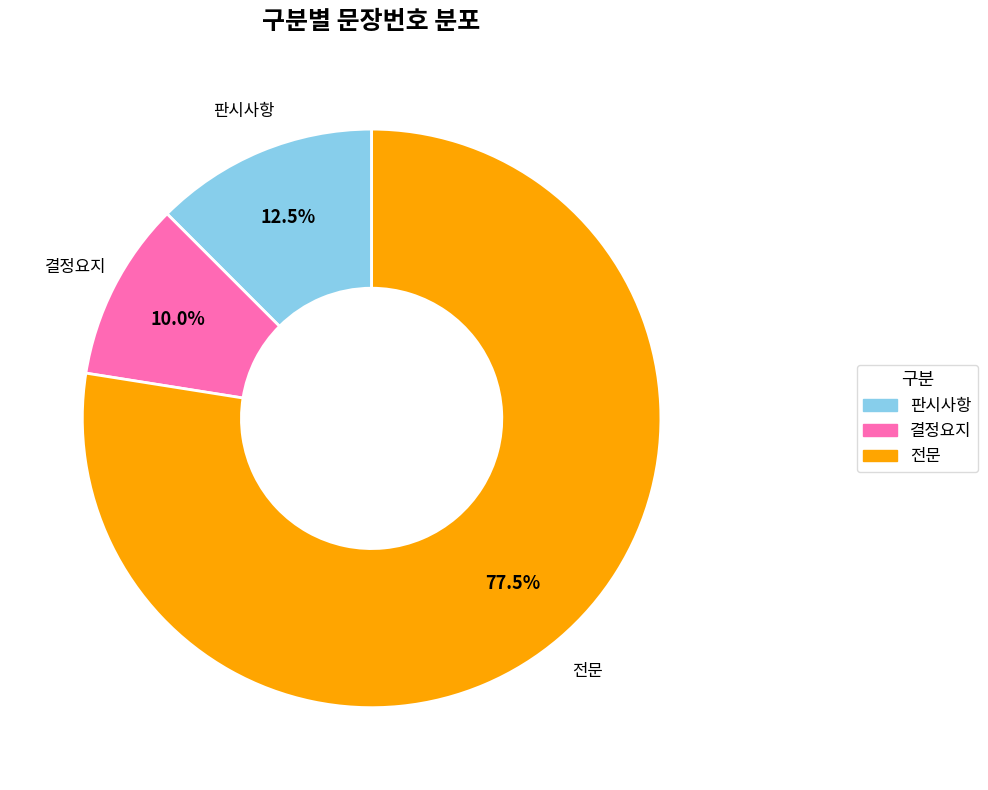

Is 전문 the majority of the pie?

Yes